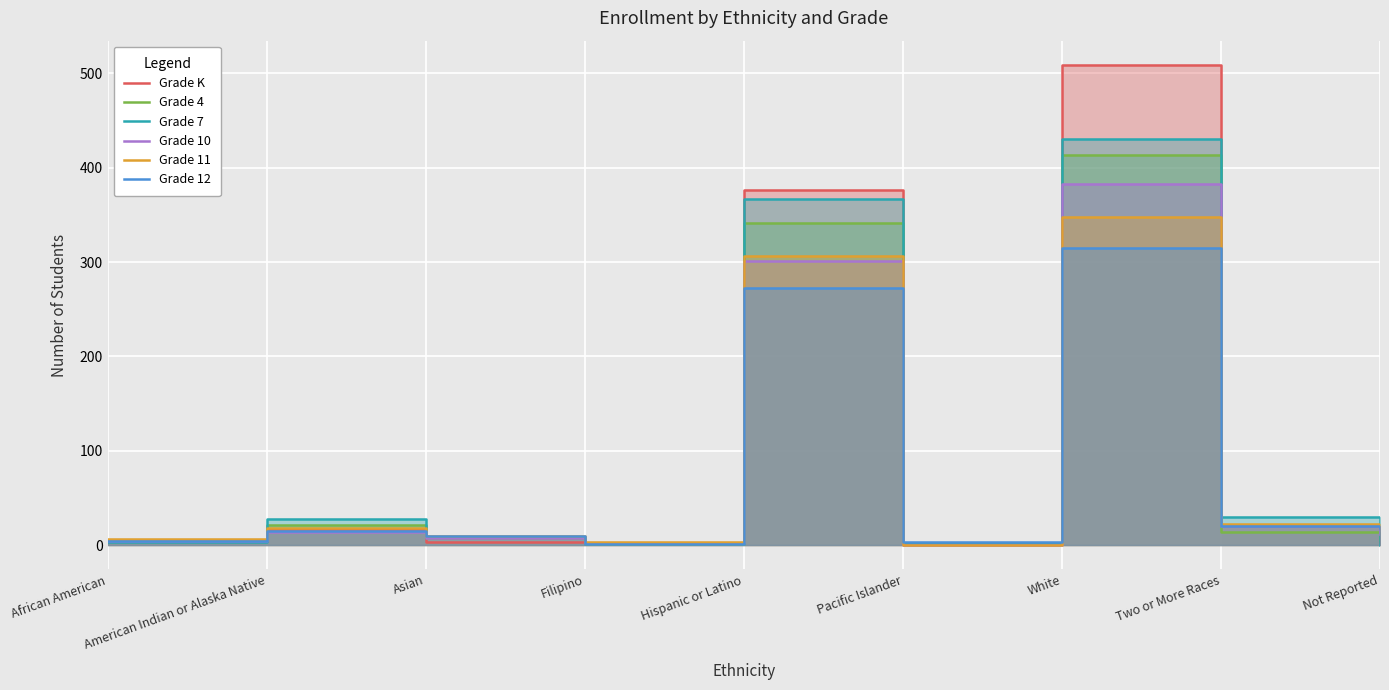

Which series has the widest spread of values?

Grade K